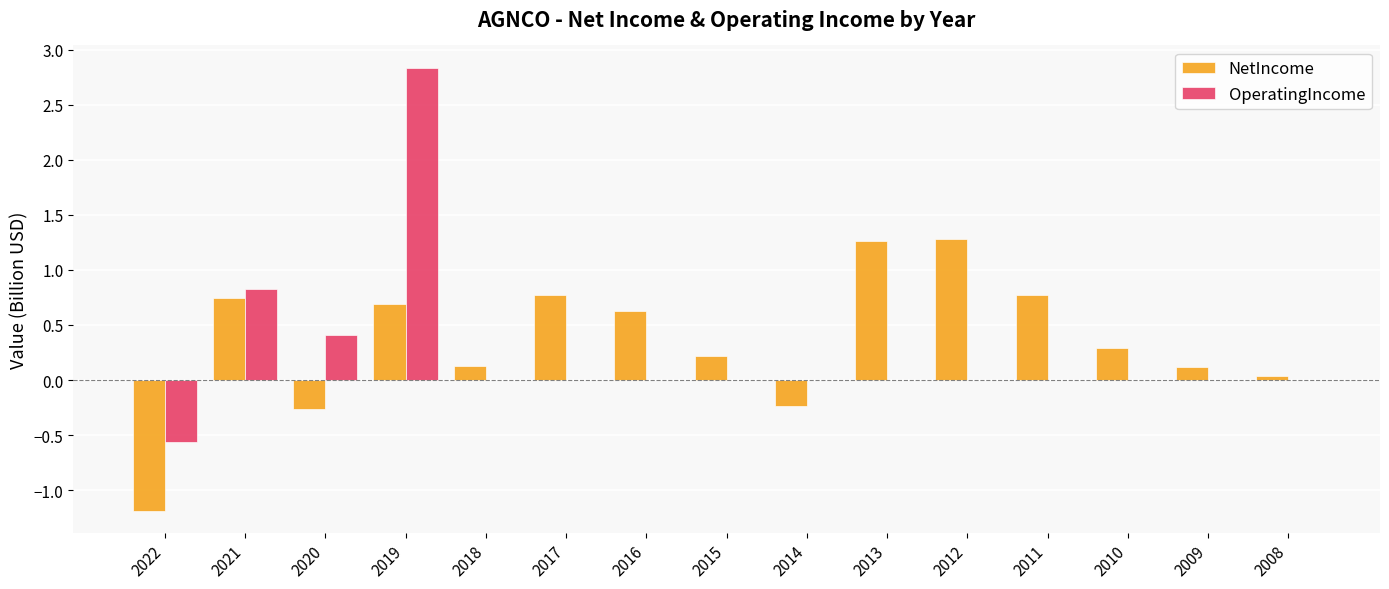

What is the spread (max minus min) of values at 2022?

0.6